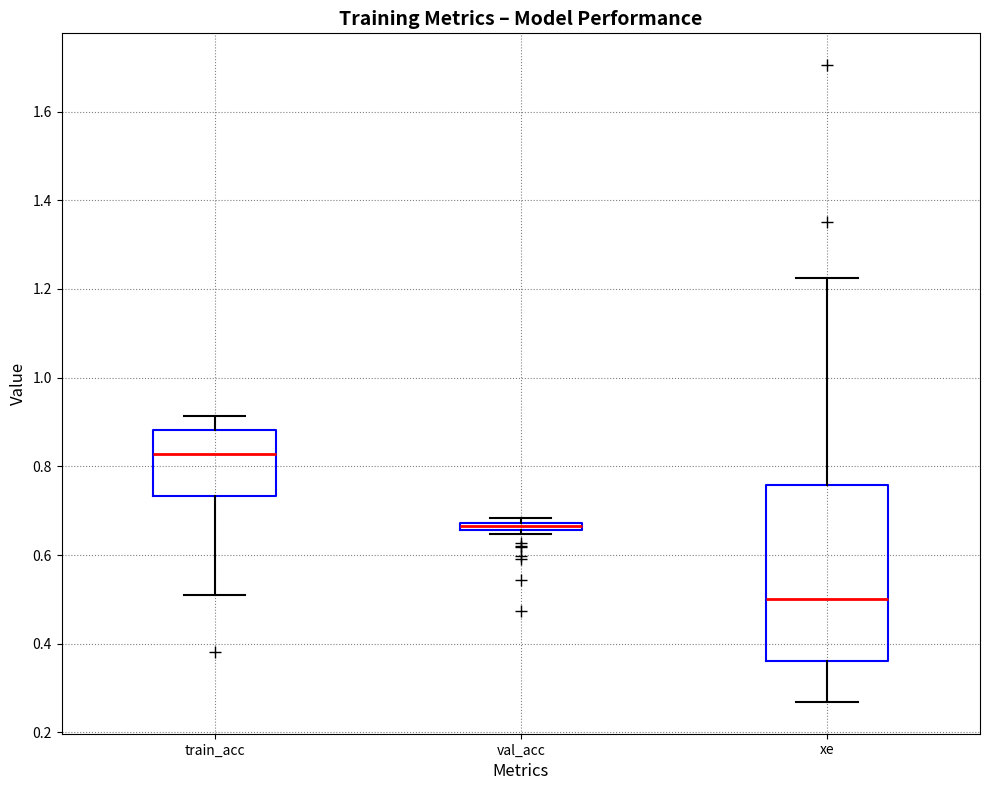

Comparing the boxes themselves (not the whiskers), which one is the tallest?

xe